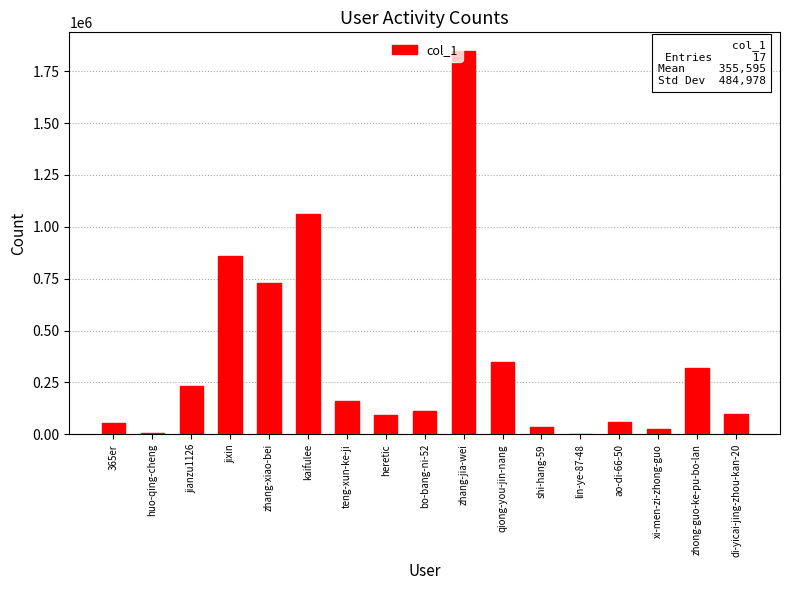

What is the difference between the values at zhang-xiao-bei and lin-ye-87-48?

731065